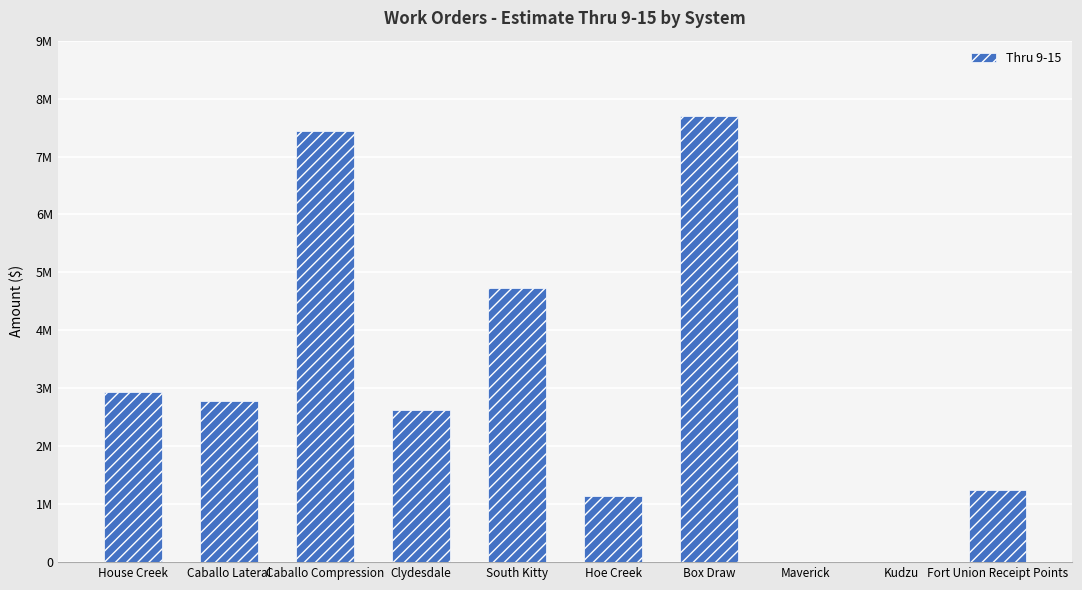

Does the chart contain any negative values?

No